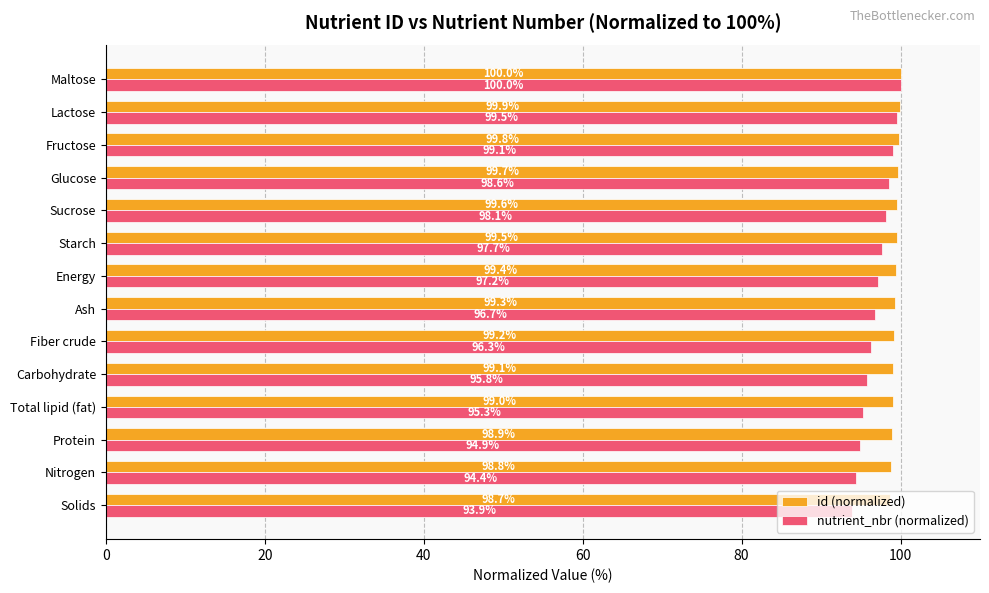

Is the value of nutrient_nbr (normalized) at Carbohydrate greater than the value of id (normalized) at Ash?

No